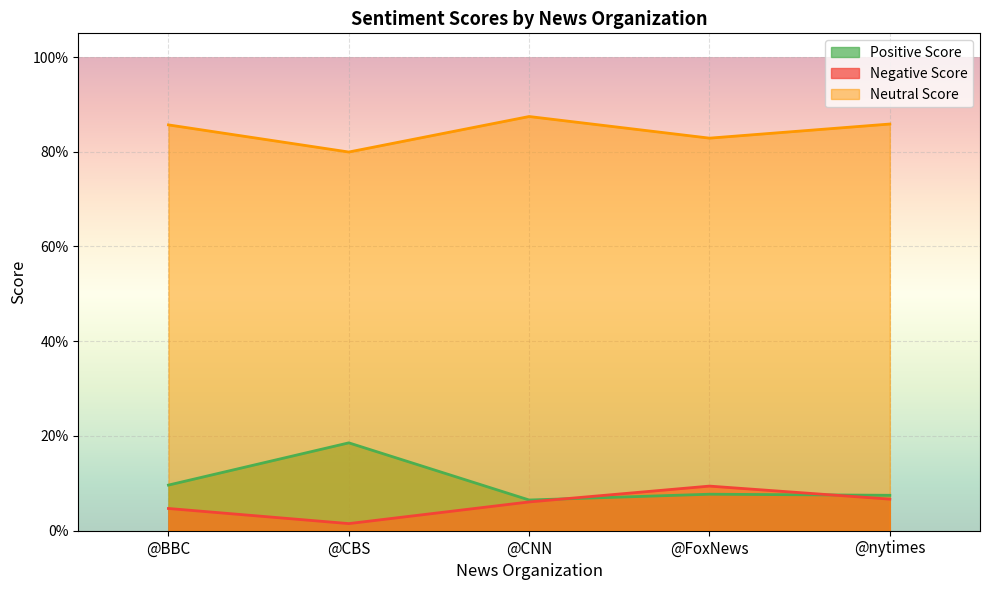

Reading left to right, what are all the values shown in this chart?

Positive Score: @BBC=0.1	@CBS=0.2	@CNN=0.1	@FoxNews=0.1	@nytimes=0.1
Negative Score: @BBC=0.0	@CBS=0.0	@CNN=0.1	@FoxNews=0.1	@nytimes=0.1
Neutral Score: @BBC=0.9	@CBS=0.8	@CNN=0.9	@FoxNews=0.8	@nytimes=0.9